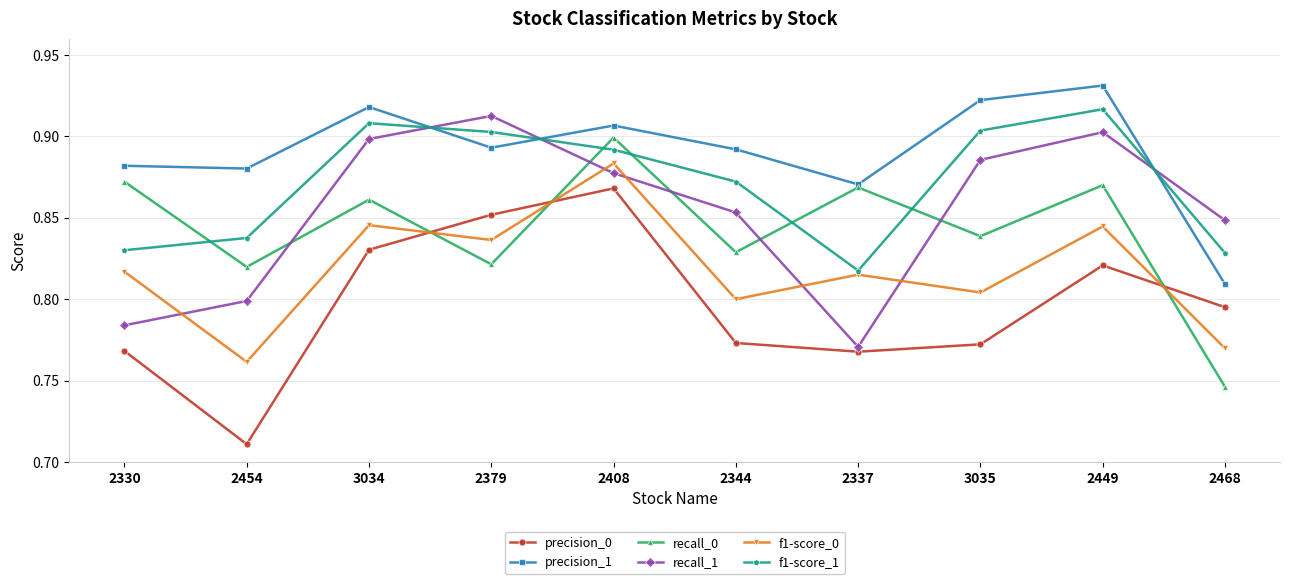

Where is f1-score_1 nearest to the value 0?

2337